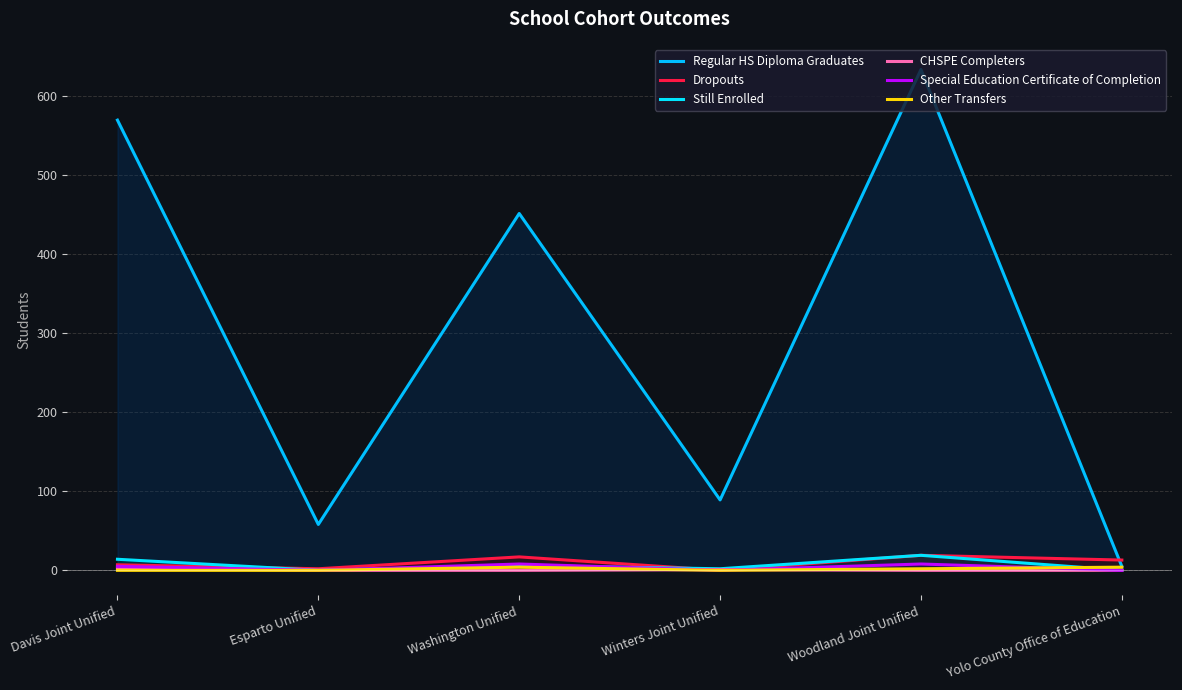

At which category is the sum across all series the highest?

Woodland Joint Unified